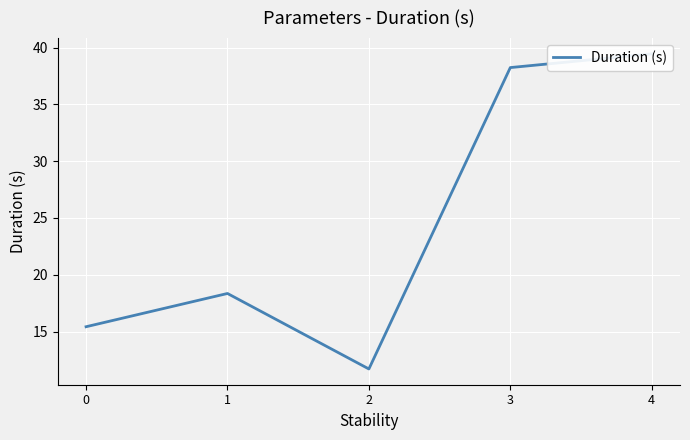

How many data points does each series have?

5